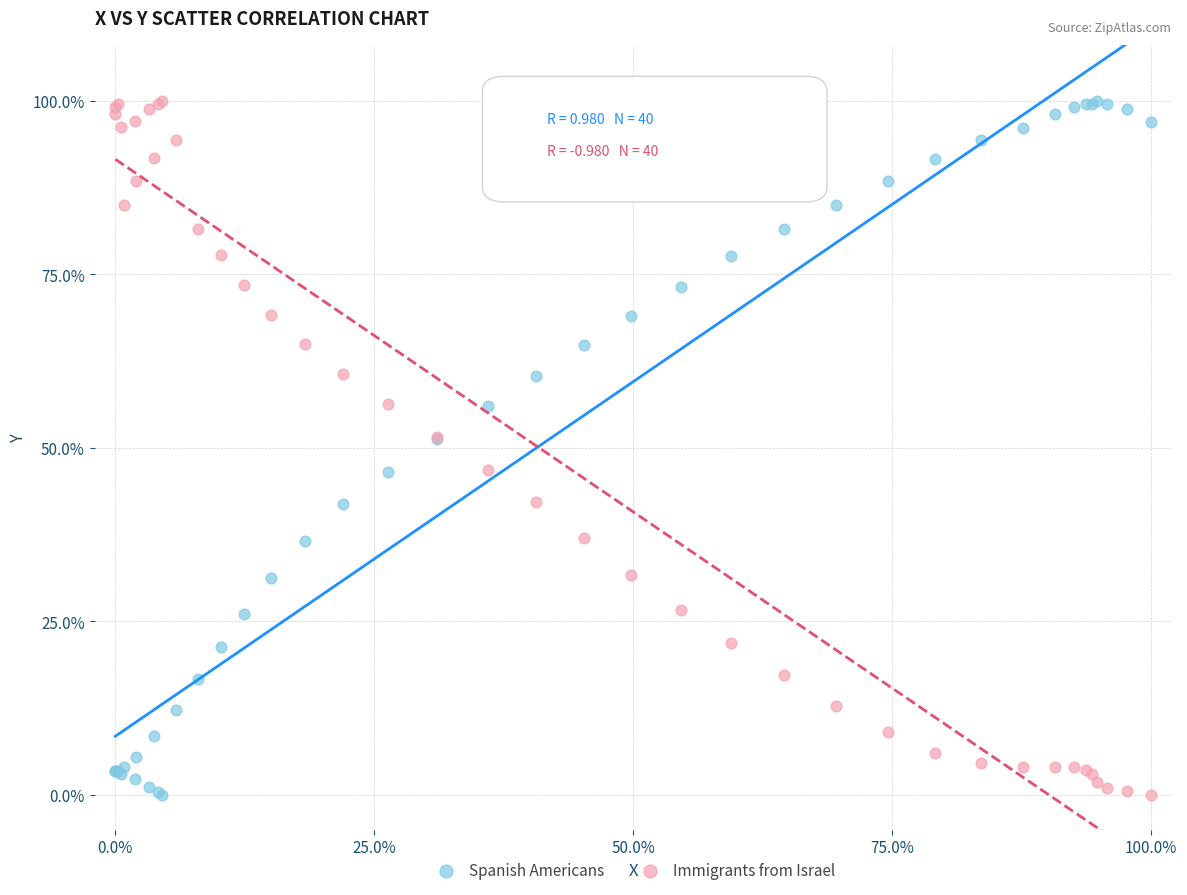

What is the X range (max minus min) for the scatter plot?

100.0